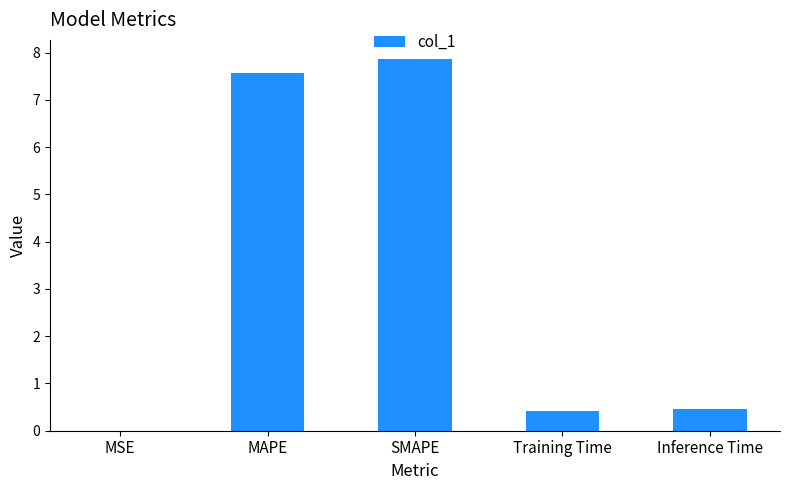

What is the approximate value at SMAPE?

7.9